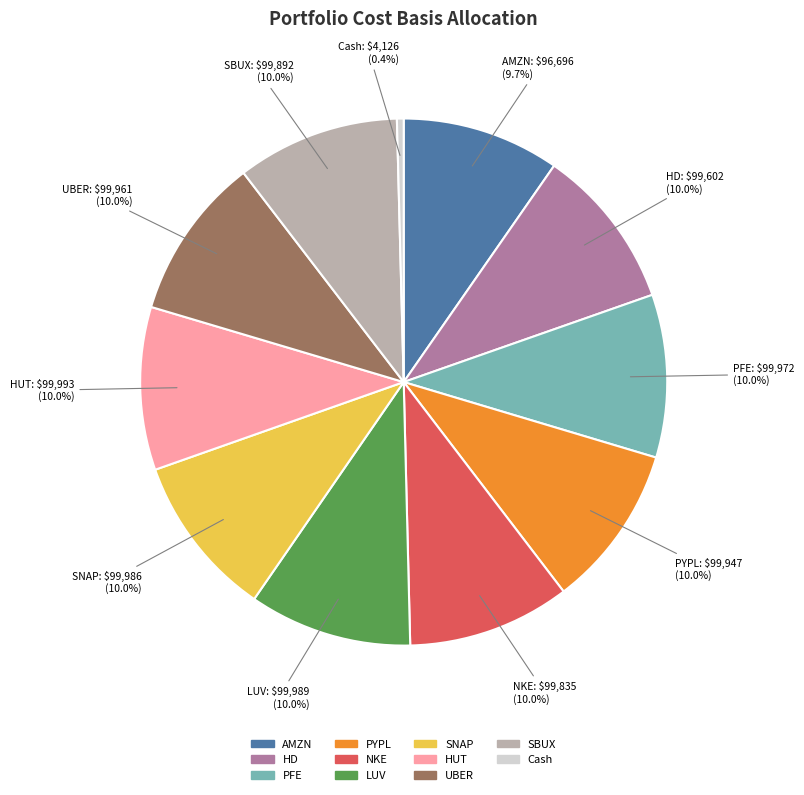

Combined, what portion of the pie is SBUX and PFE?

20.0%